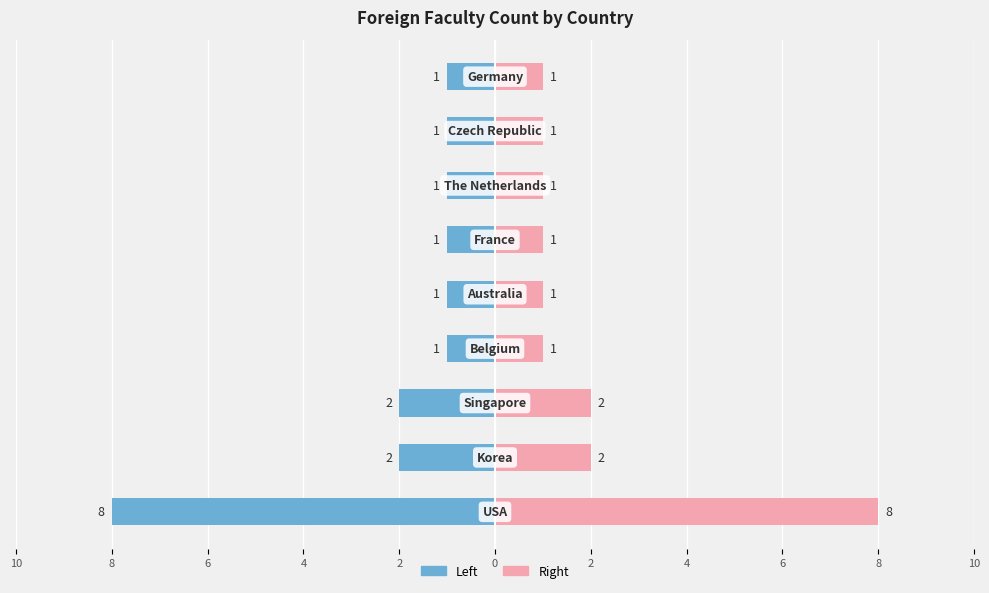

What is the sum of the Count (Left) values at 0 and 6?

-3